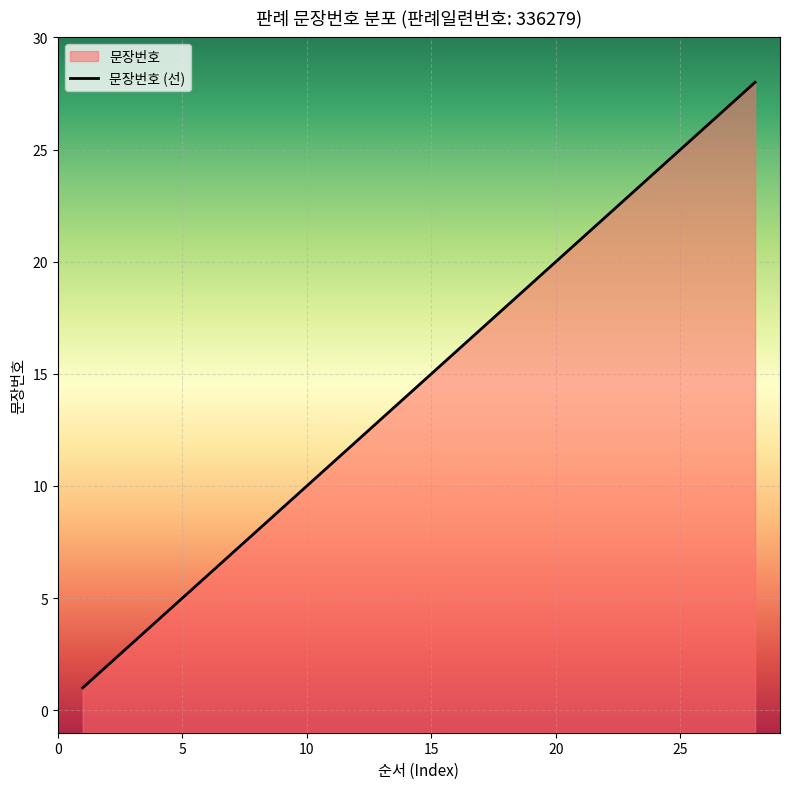

Reading left to right, transcribe all the data shown in this chart.

1	2	3	4	5	6	7	8	9	10	11	12	13	14	15	16	17	18	19	20	21	22	23	24	25	26	27	28